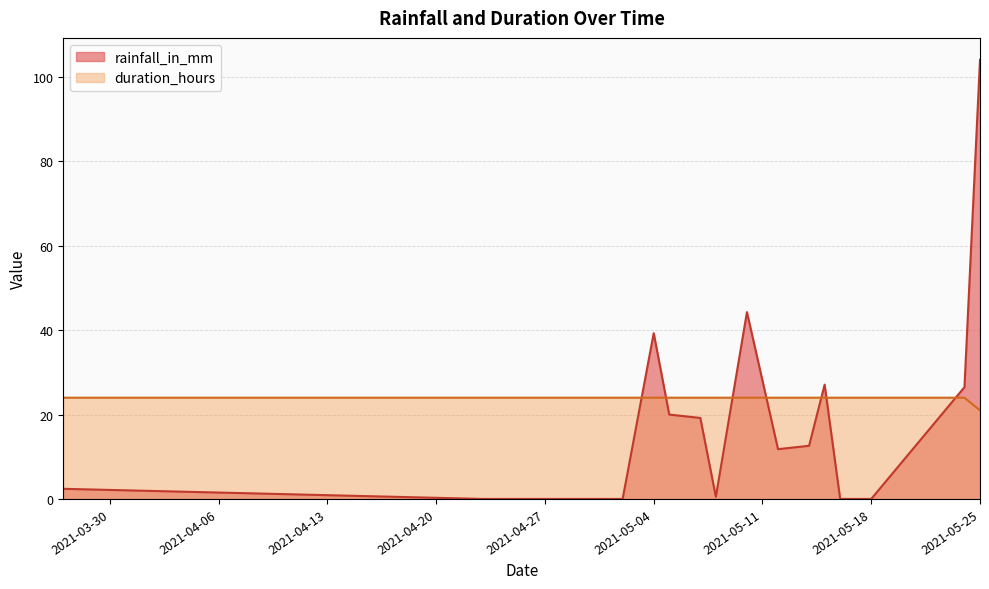

Rank the series by their average value, from highest to lowest.

duration_hours, rainfall_in_mm